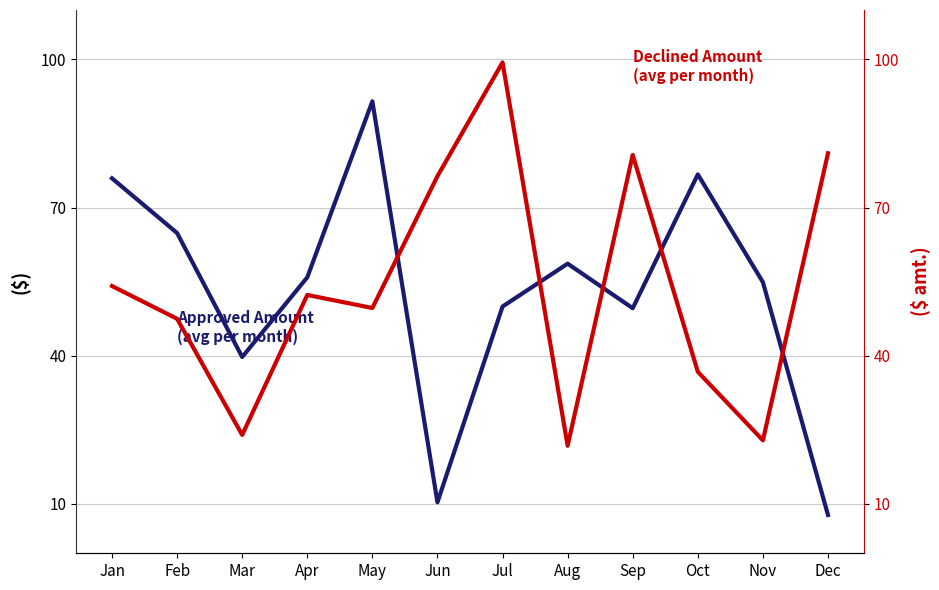

At Mar, list the series in order from smallest to largest.

Declined Amount, Approved Amount